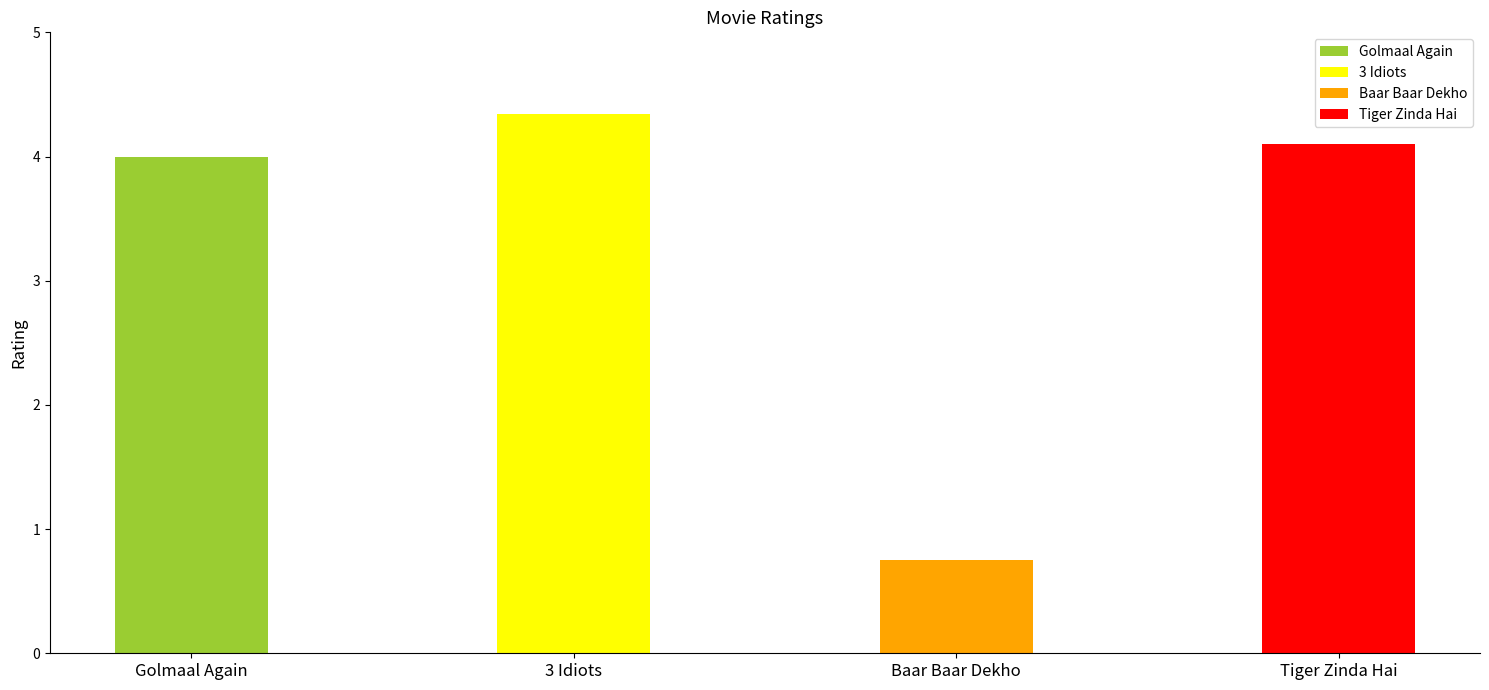

Between 3 Idiots and Baar Baar Dekho, which is larger?

3 Idiots